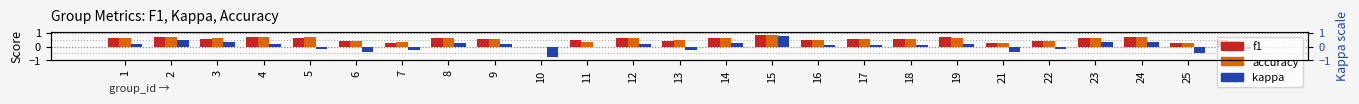

Reading left to right, what are all the values shown in this chart?

f1: 0.6	0.7	0.6	0.7	0.7	0.4	0.3	0.6	0.6	0.0	0.5	0.6	0.4	0.6	0.9	0.5	0.5	0.5	0.7	0.3	0.4	0.7	0.7	0.3	0.5
accuracy: 0.6	0.7	0.6	0.7	0.7	0.4	0.4	0.6	0.6	0.0	0.3	0.6	0.5	0.6	0.9	0.5	0.5	0.5	0.6	0.3	0.4	0.7	0.7	0.3	0.4
kappa: 0.2	0.5	0.3	0.2	-0.2	-0.4	-0.2	0.3	0.2	-0.8	0.0	0.2	-0.3	0.2	0.8	0.1	0.1	0.1	0.2	-0.4	-0.2	0.3	0.4	-0.5	-0.2